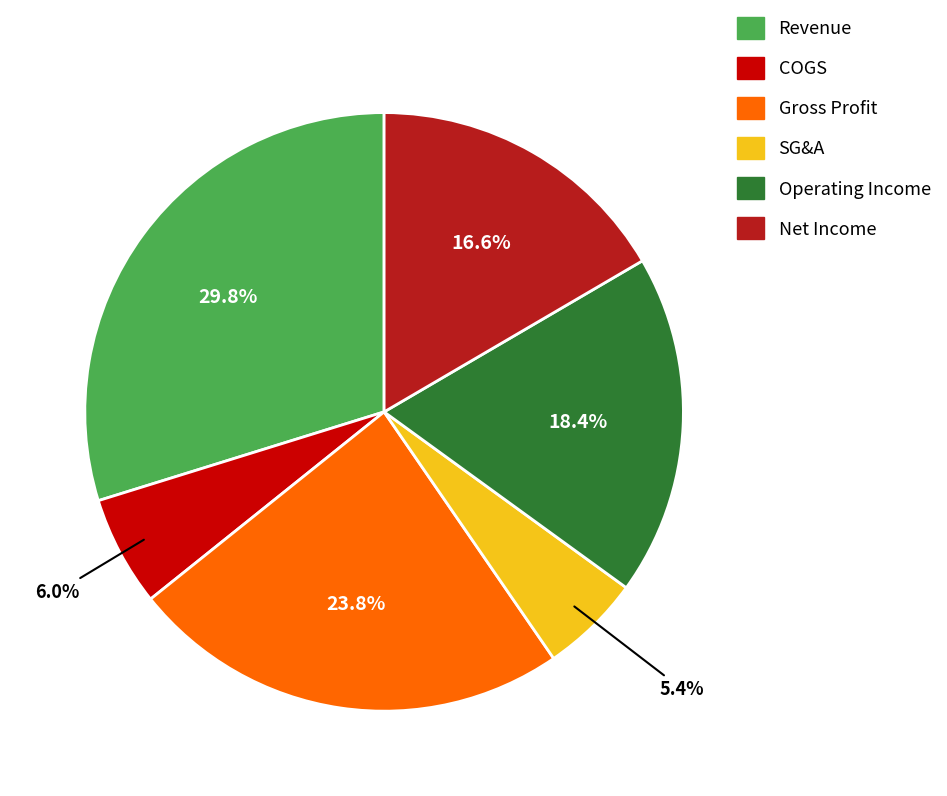

What percentage is the SG&A slice, to the nearest percent?

5%